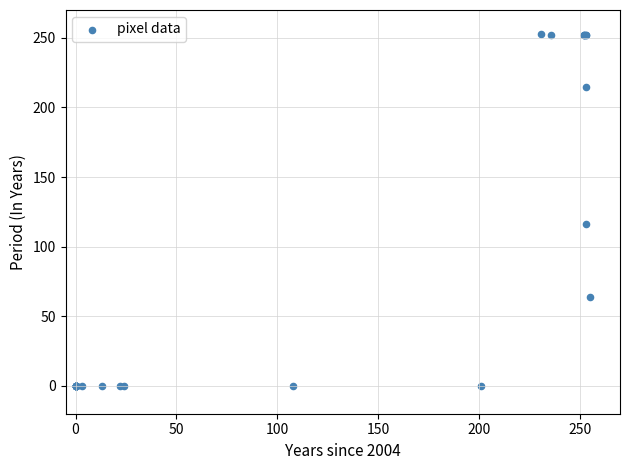

What Y value in the scatter plot is closest to 126?

116